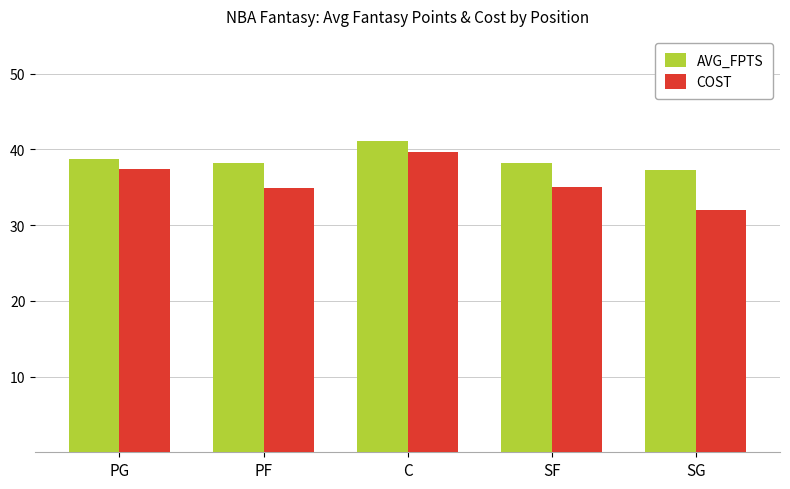

Rank the series at PF from highest to lowest value.

AVG_FPTS, COST